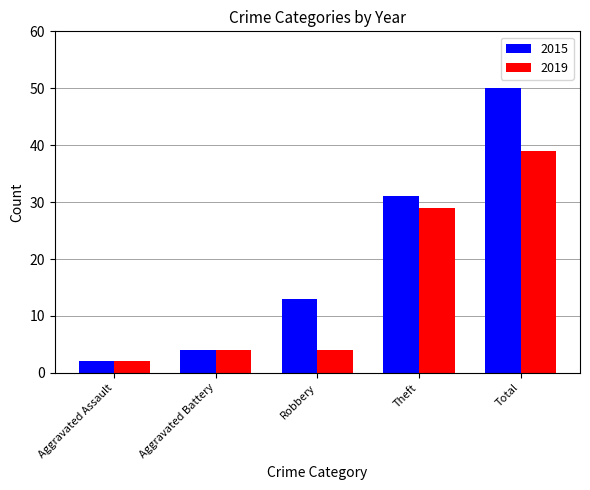

At Robbery, list the series in order from largest to smallest.

2015, 2019